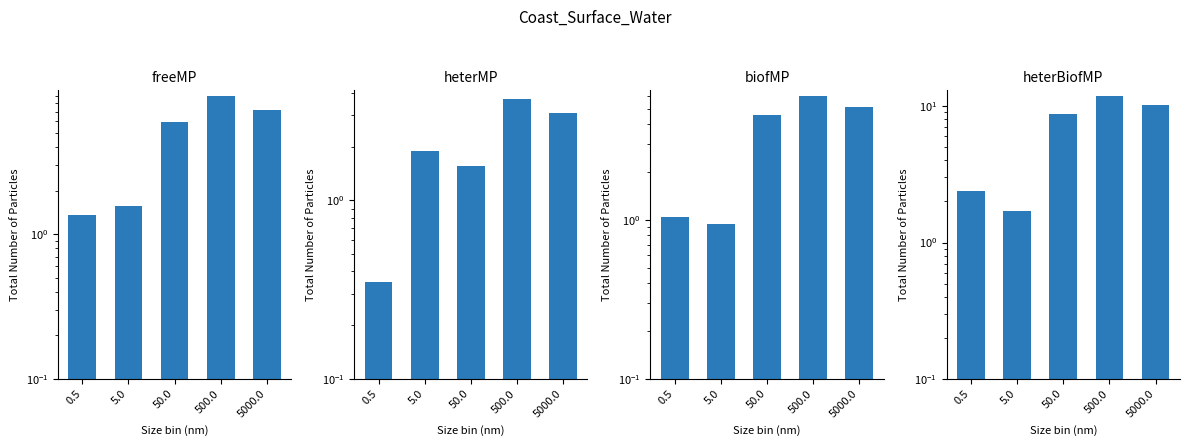

Which category has the lowest value across all series?

0.5